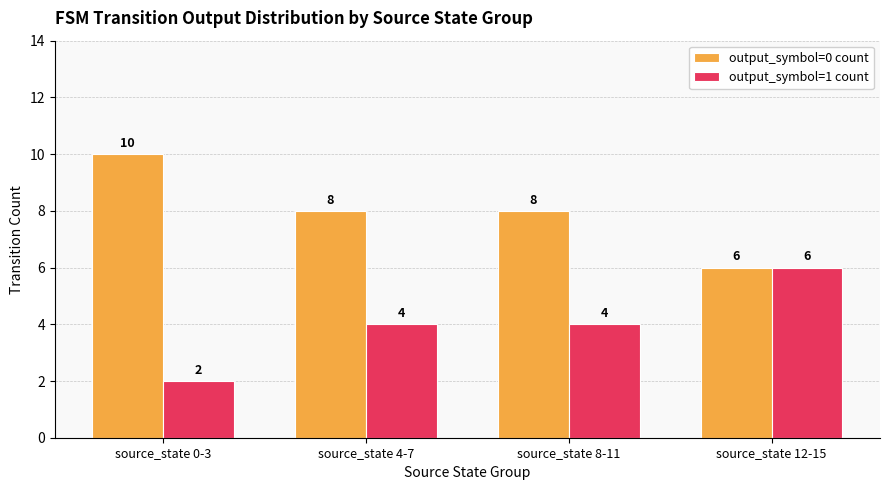

How many output_symbol=0 count values are between 8 and 10?

3